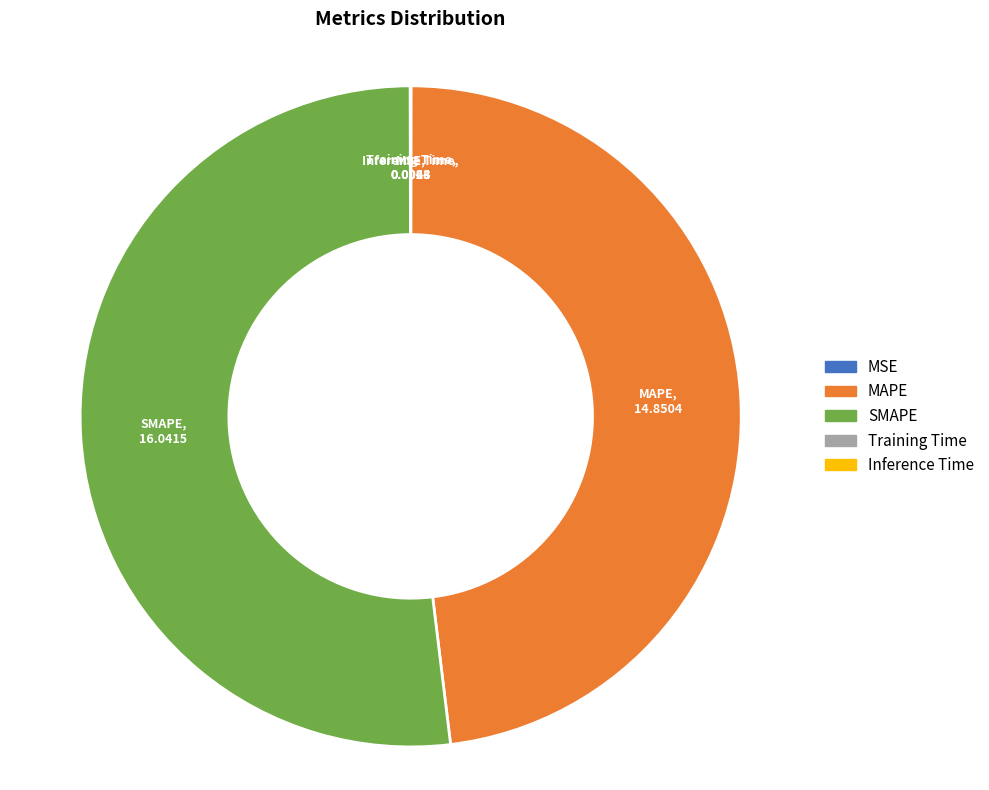

Which slice is the largest?

SMAPE